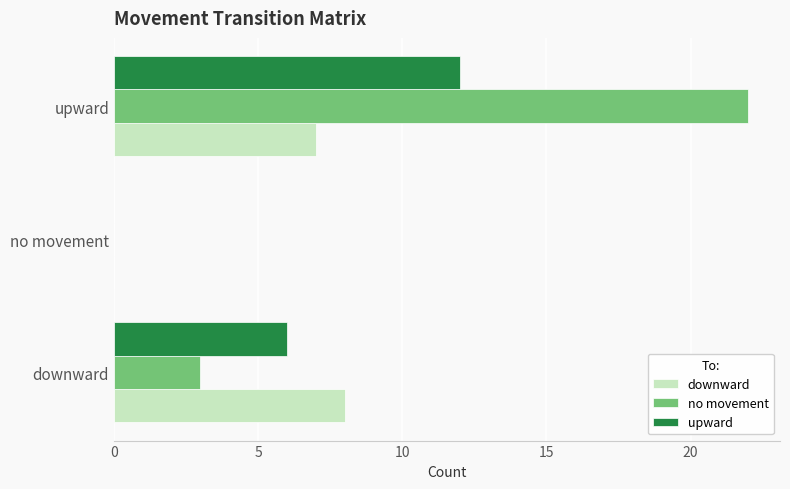

What is the average value of the no movement series?

8